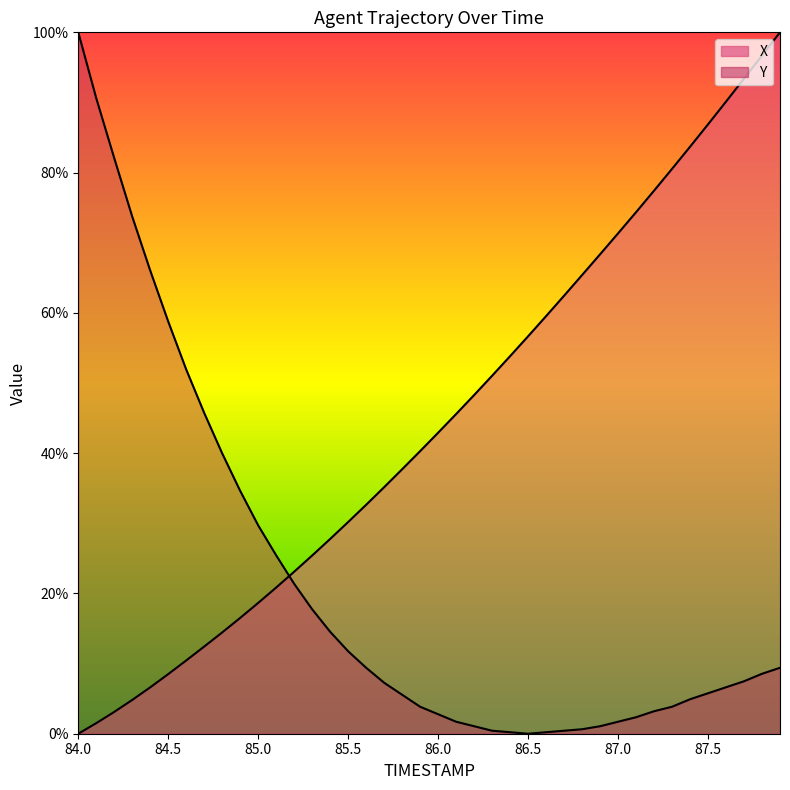

At which category does the chart reach its minimum across all series?

84.0